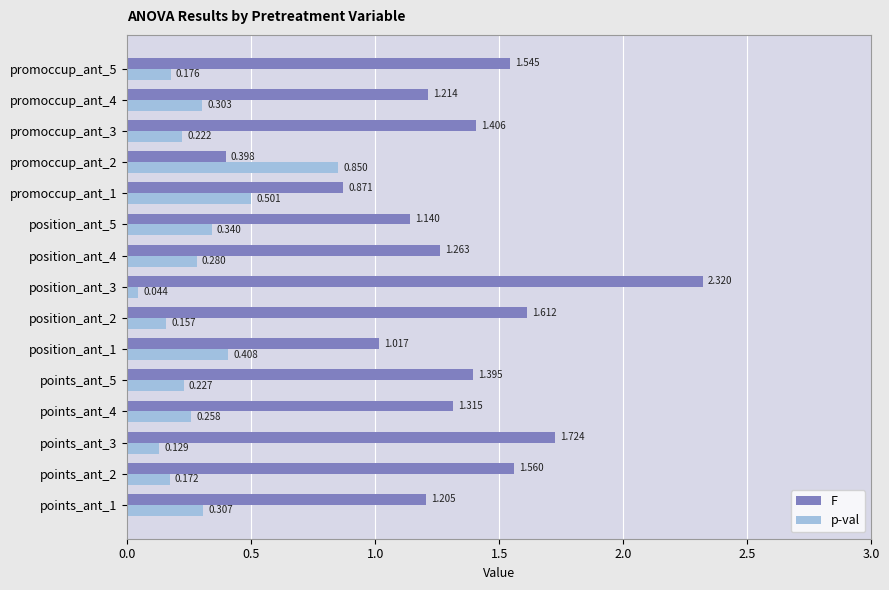

How many values in the F series exceed 1?

13